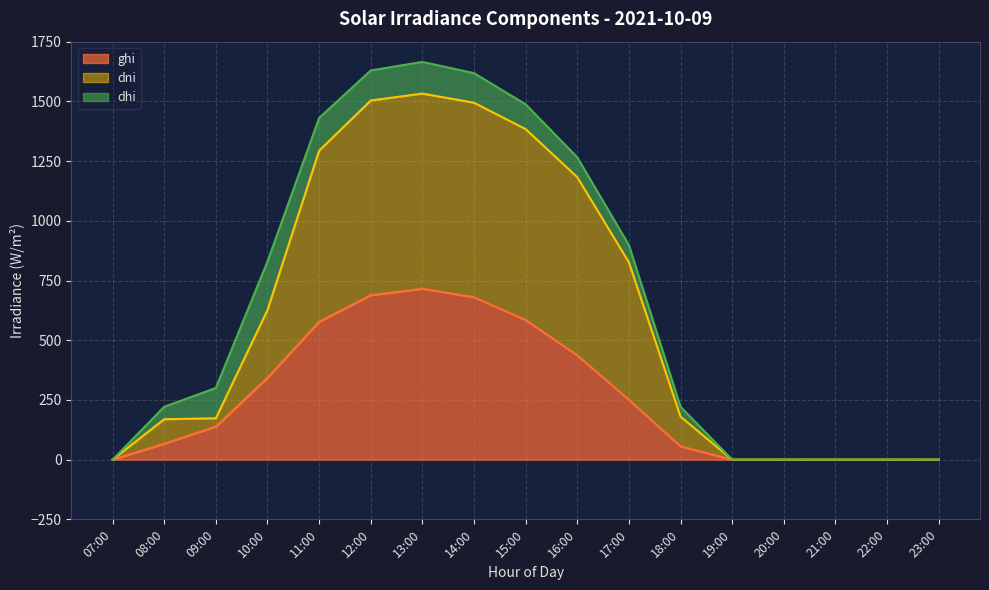

At which label does ghi reach its minimum?

07:00